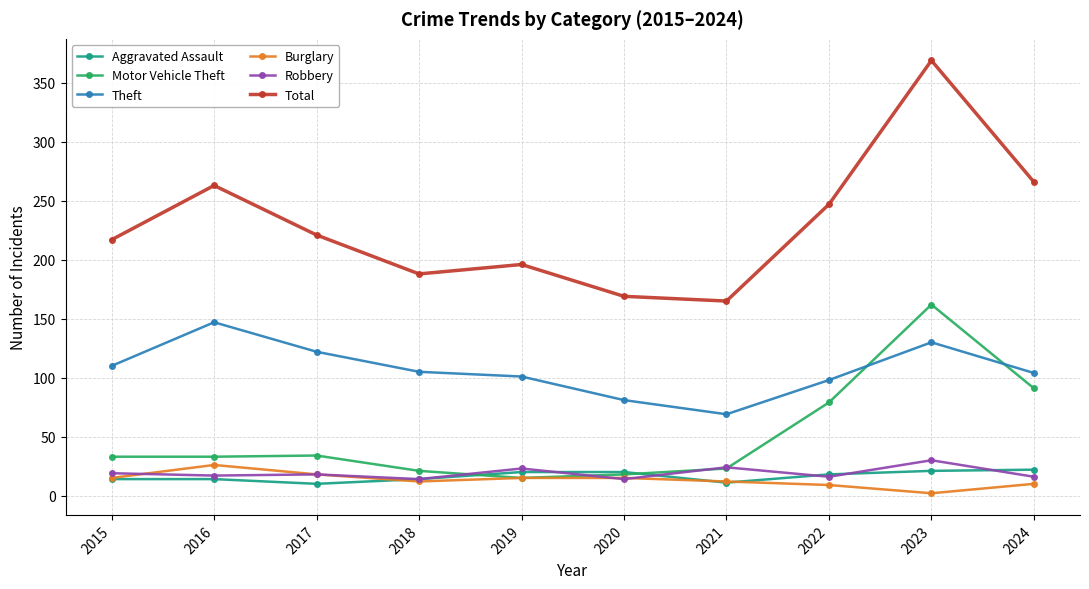

True or false: Total and Robbery cross at least once.

False